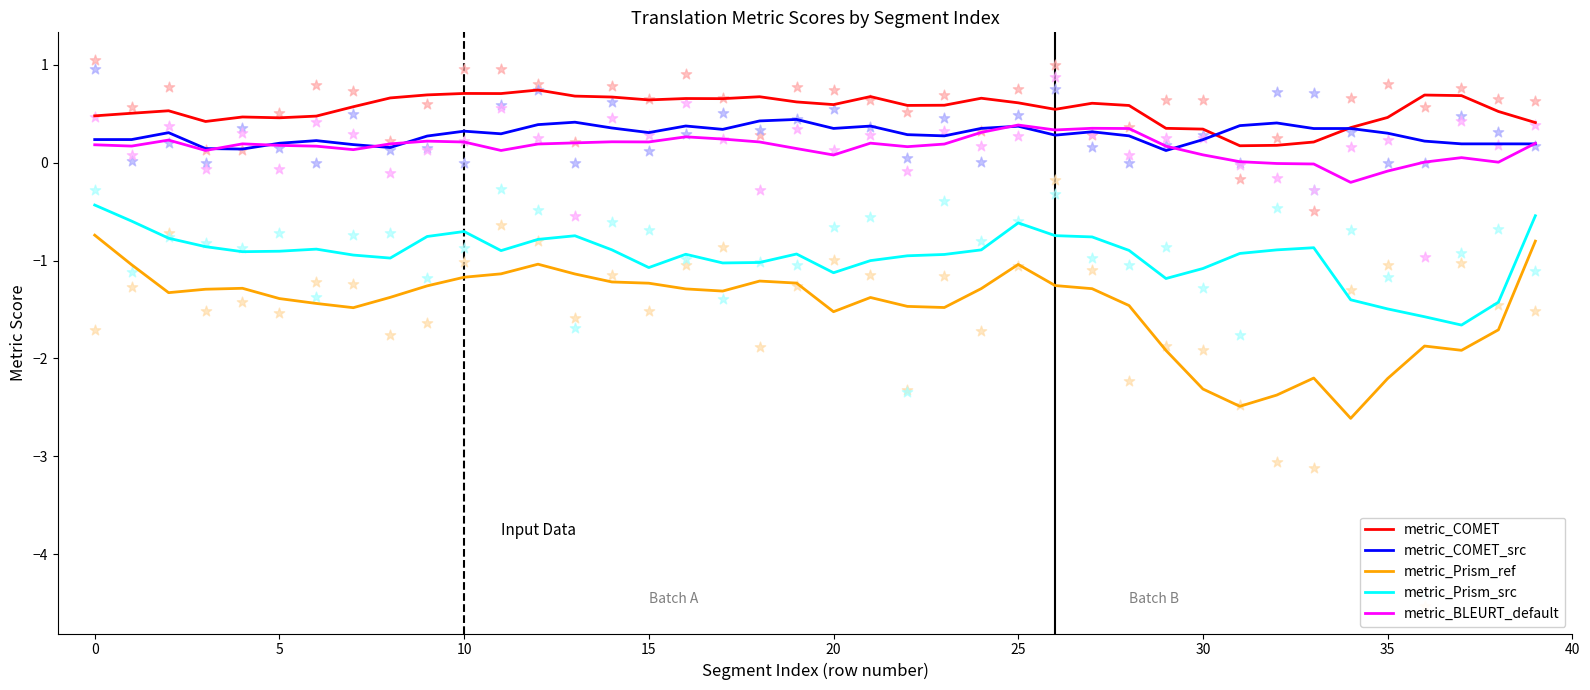

At how many categories does at least one series exceed -1?

40